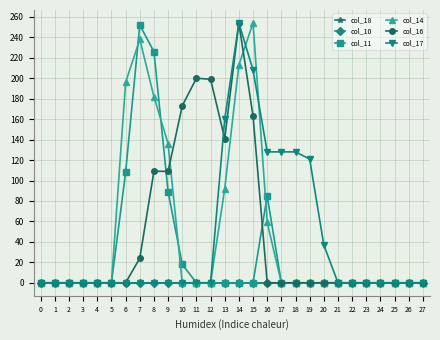

Does the chart have visible grid lines?

Yes